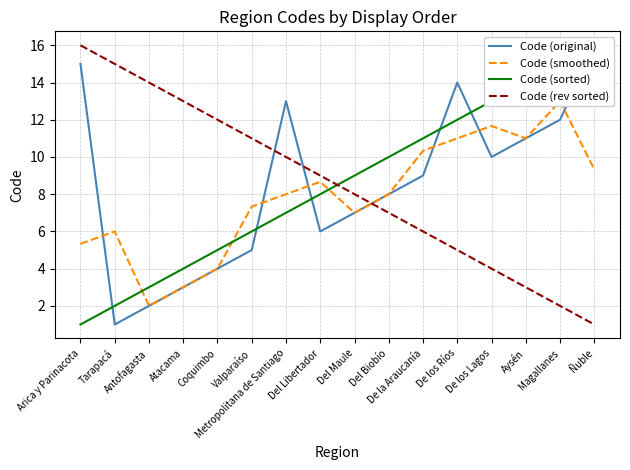

Which series has the largest total across all categories?

Code (original)